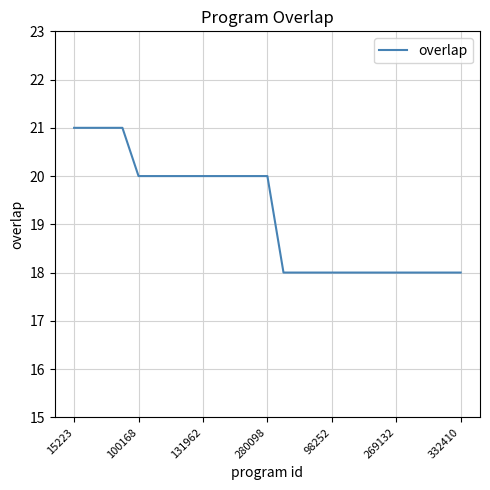

What is the difference between the maximum and minimum values?

3